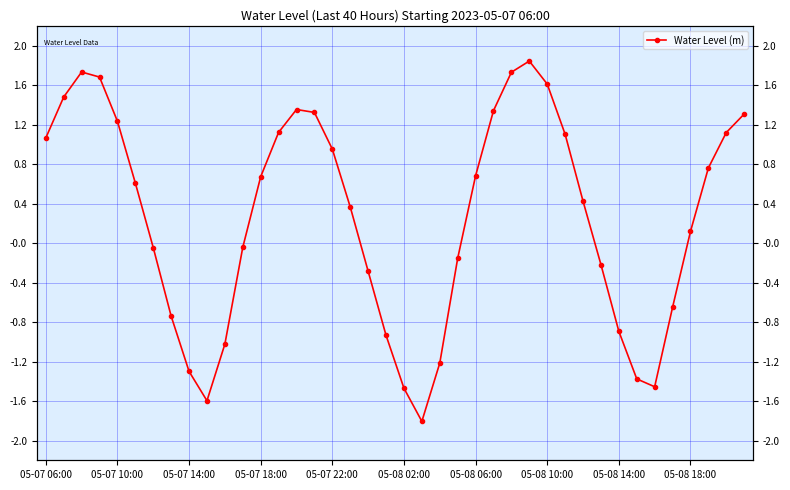

How many values are below 0?

17